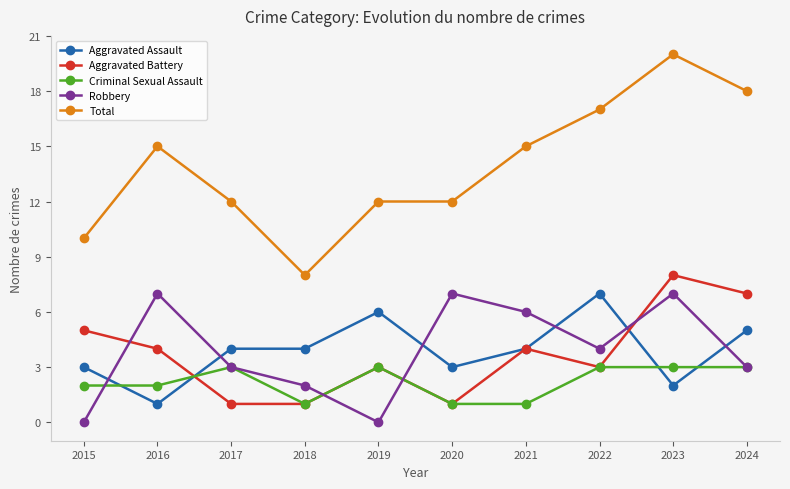

Reading left to right, list all the values displayed in this chart.

Aggravated Assault: 2015=3	2016=1	2017=4	2018=4	2019=6	2020=3	2021=4	2022=7	2023=2	2024=5
Aggravated Battery: 2015=5	2016=4	2017=1	2018=1	2019=3	2020=1	2021=4	2022=3	2023=8	2024=7
Criminal Sexual Assault: 2015=2	2016=2	2017=3	2018=1	2019=3	2020=1	2021=1	2022=3	2023=3	2024=3
Robbery: 2015=0	2016=7	2017=3	2018=2	2019=0	2020=7	2021=6	2022=4	2023=7	2024=3
Total: 2015=10	2016=15	2017=12	2018=8	2019=12	2020=12	2021=15	2022=17	2023=20	2024=18